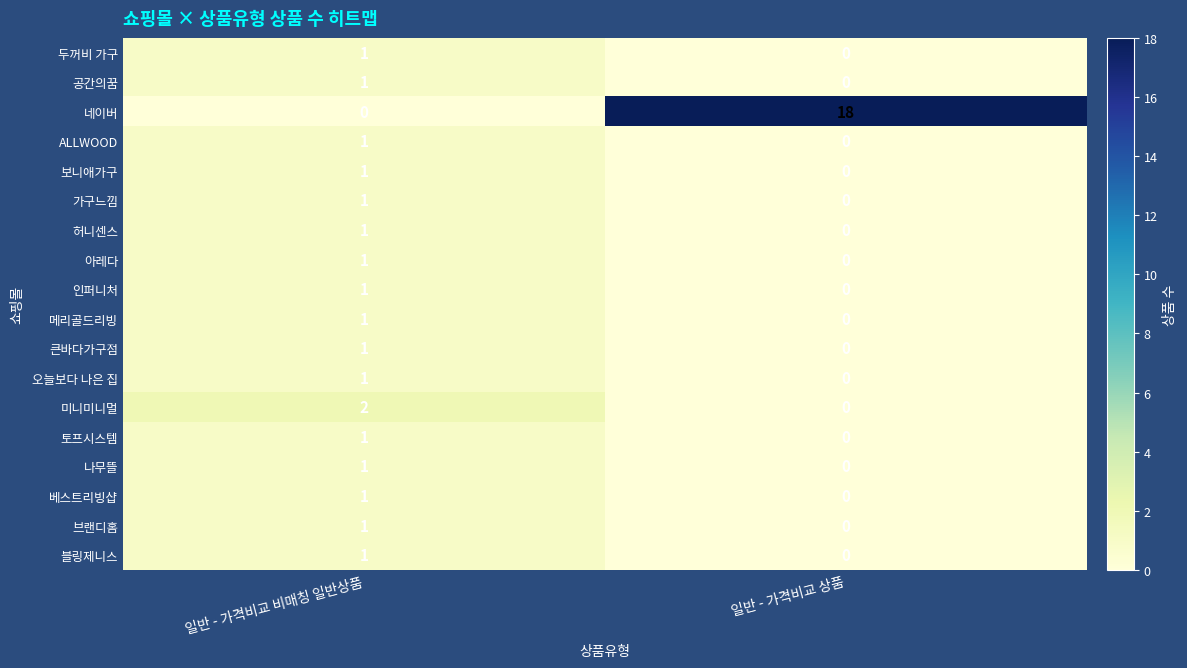

What is the maximum value shown in the chart?

18